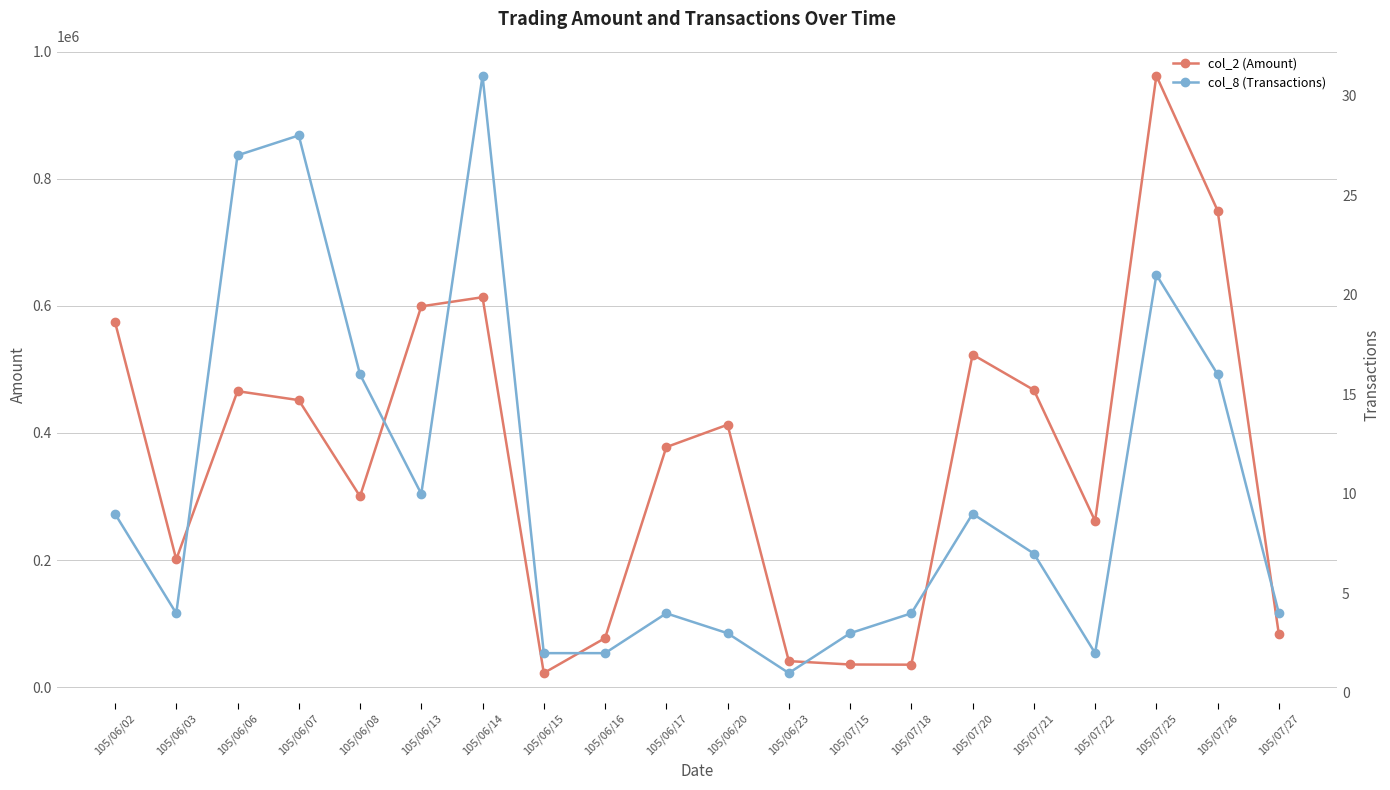

What is the label of the 19th point from the right?

105/06/03